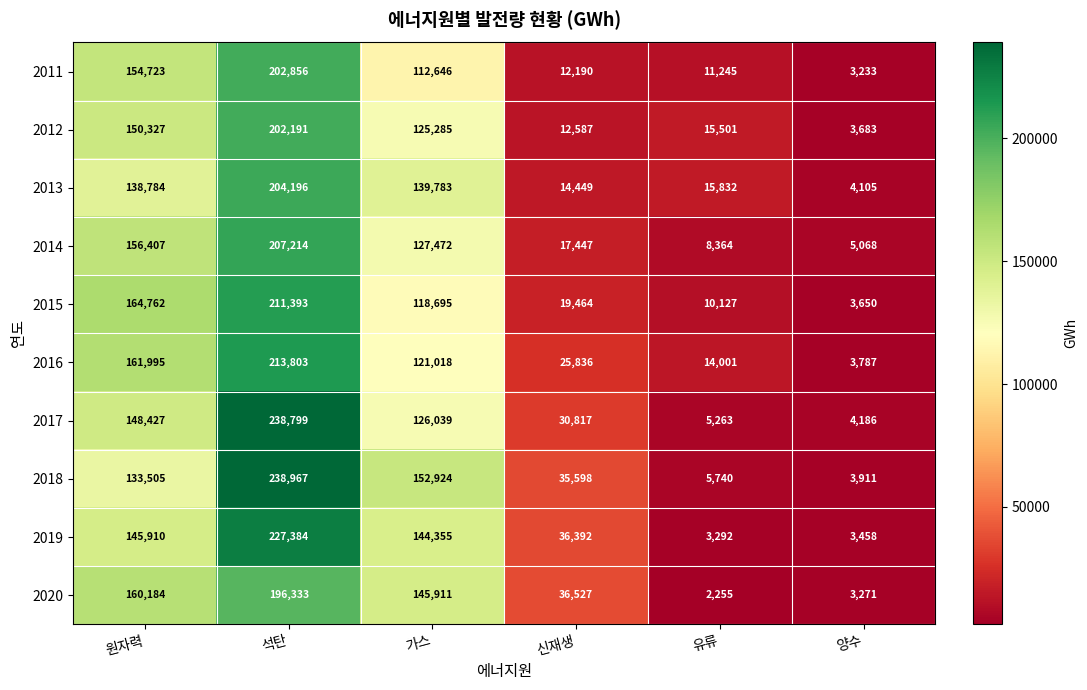

Which series has the largest total across all categories?

2018